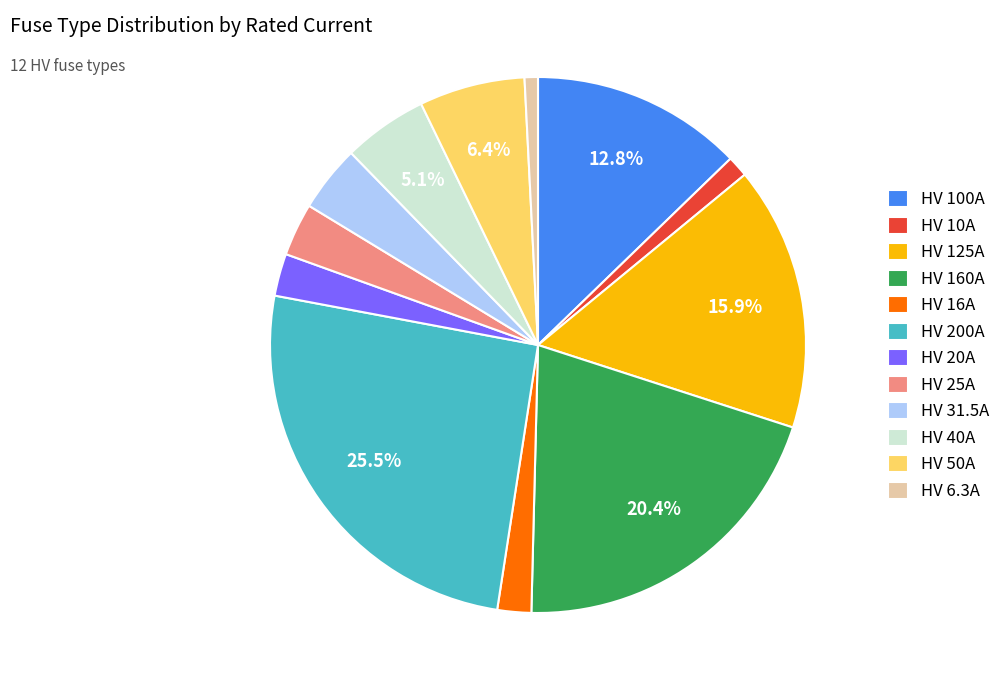

Does HV 31.5A represent more than half of the total?

No